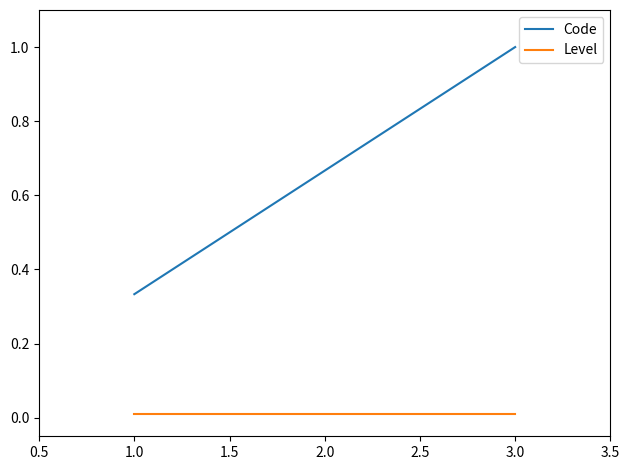

List the series in order of their overall mean, lowest first.

Level, Code